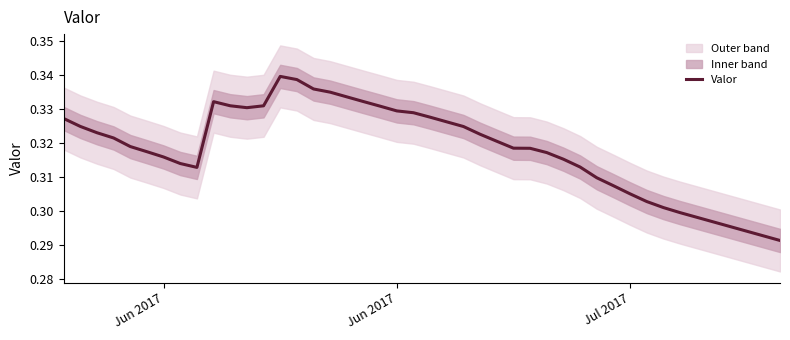

Does the chart have visible grid lines?

No